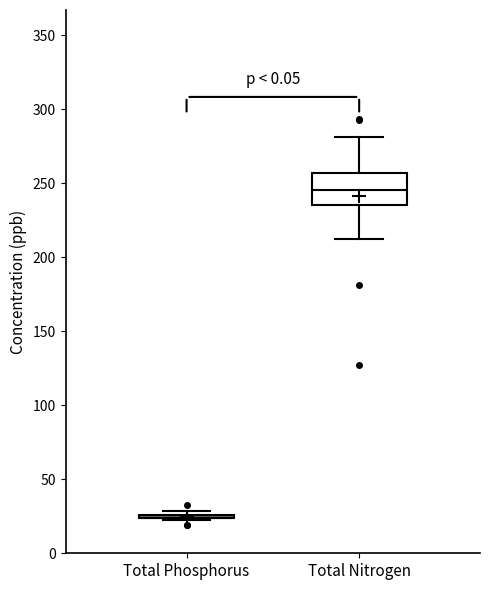

Reading left to right, read every box against the y-axis: the position of its median line, the range the box covers, and the ends of its whiskers. The values are not printed on the chart, so give them approximately, as read against the axis.

Total Phosphorus: box collapsed to a line at 25, whiskers 20 to 30
Total Nitrogen: median 245, box 235 to 255, whiskers 210 to 280